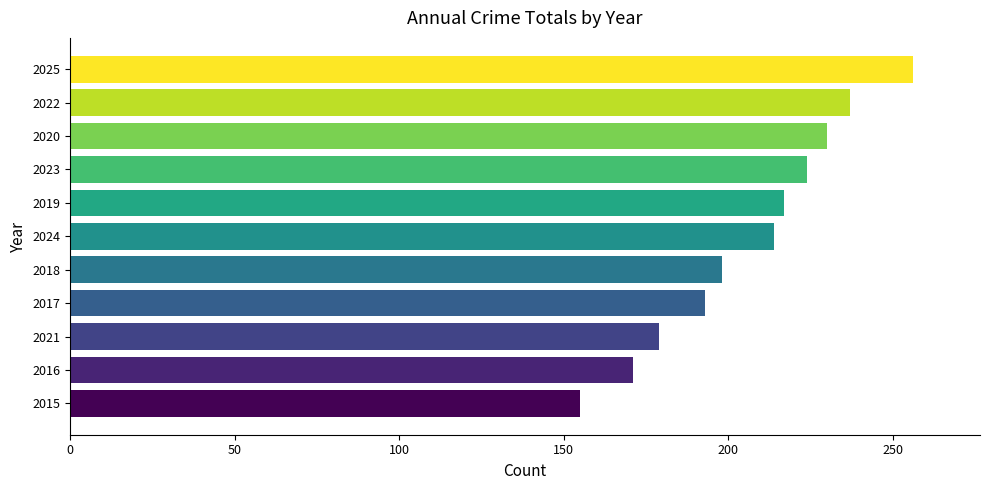

The chart shows a value of 310 at 2017. True or false?

False